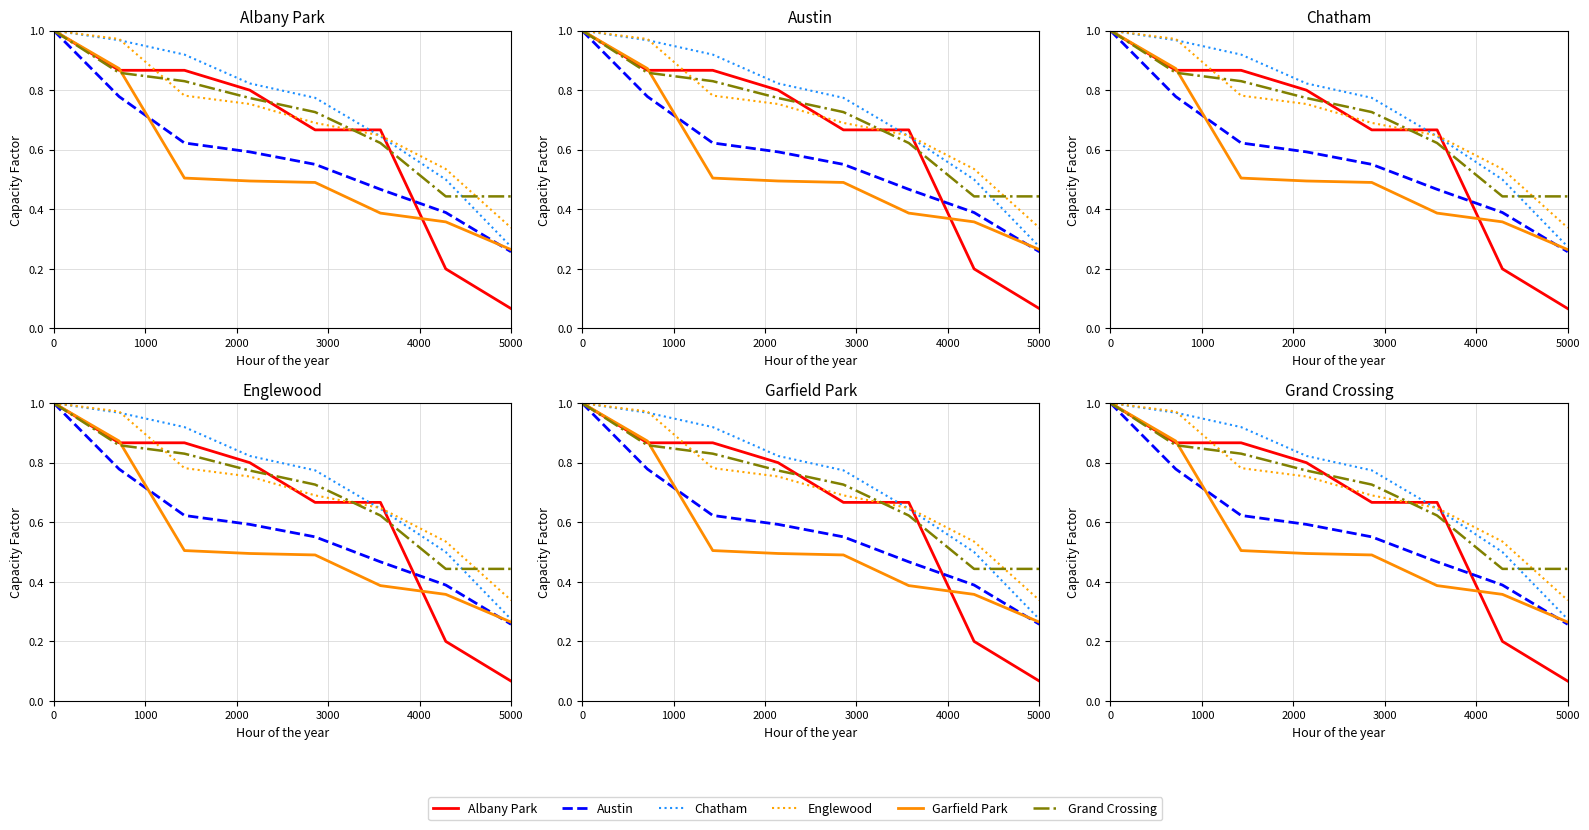

Which series has the largest total across all categories?

Chatham